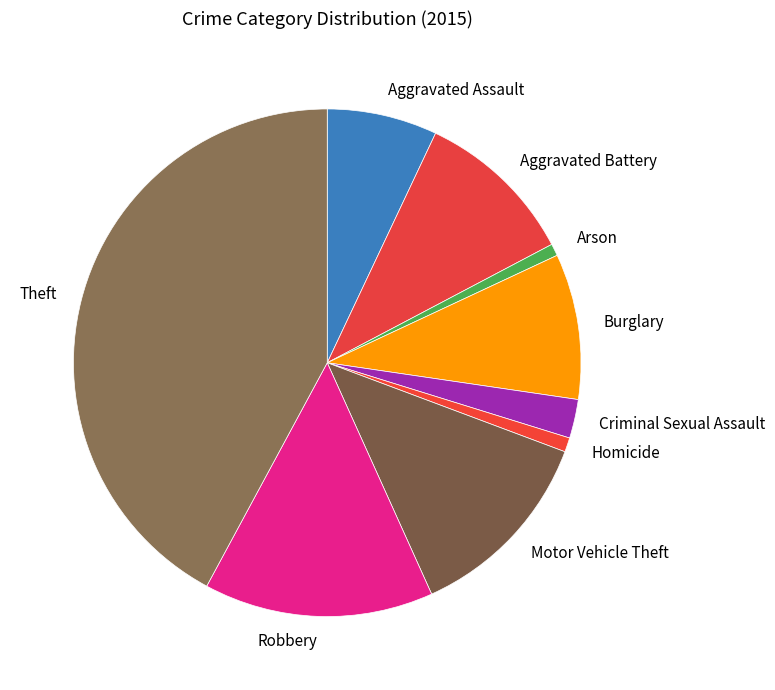

Combined, do Robbery and Aggravated Battery account for over 50%?

No